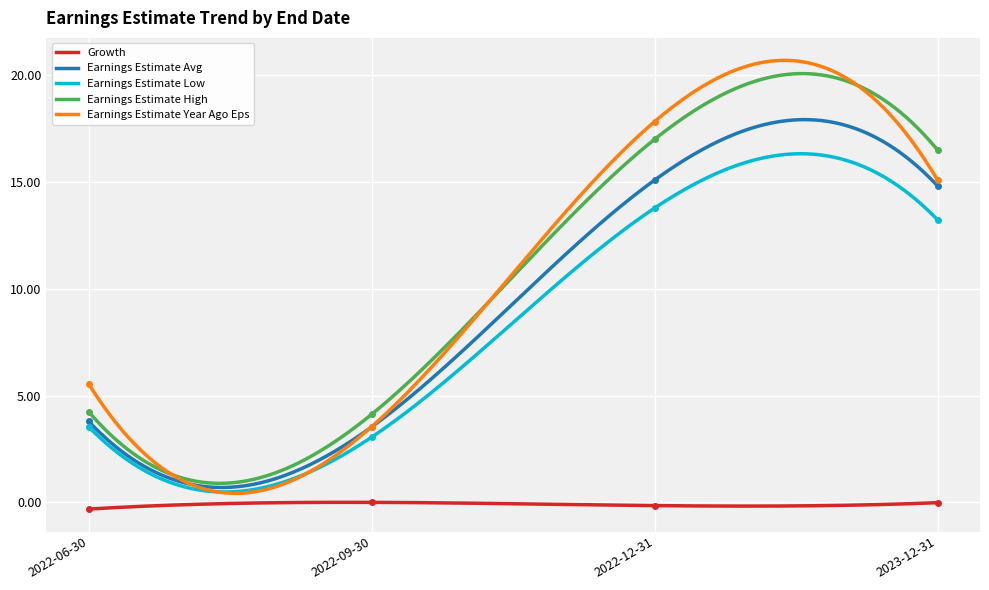

What is the difference between the second highest and minimum values in the Earnings Estimate Low series?

10.2